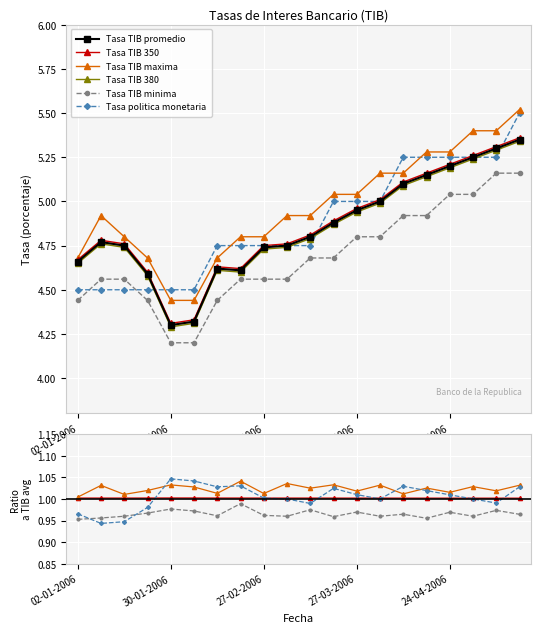

At which category is the sum across all series the highest?

15-05-2006